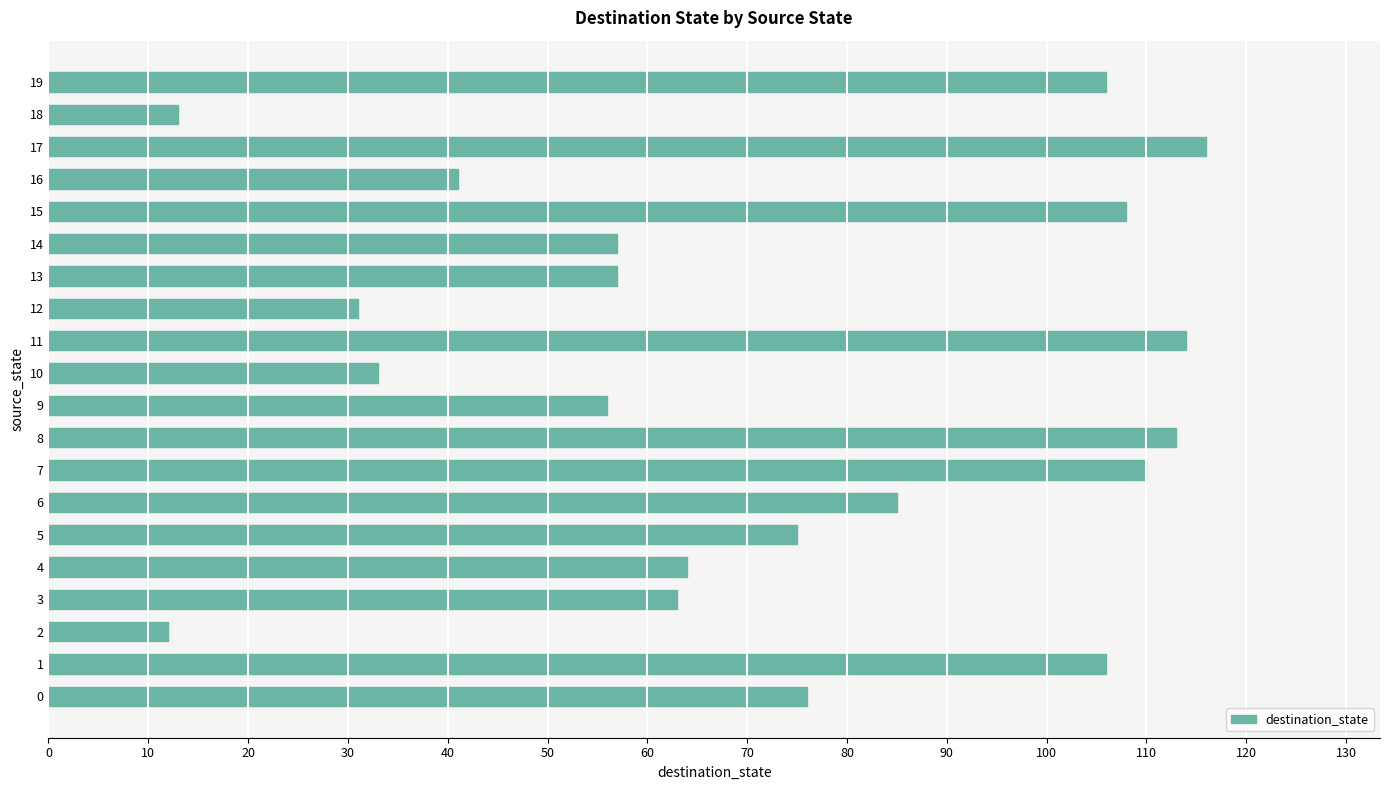

What is the difference between the second highest and second lowest values?

101